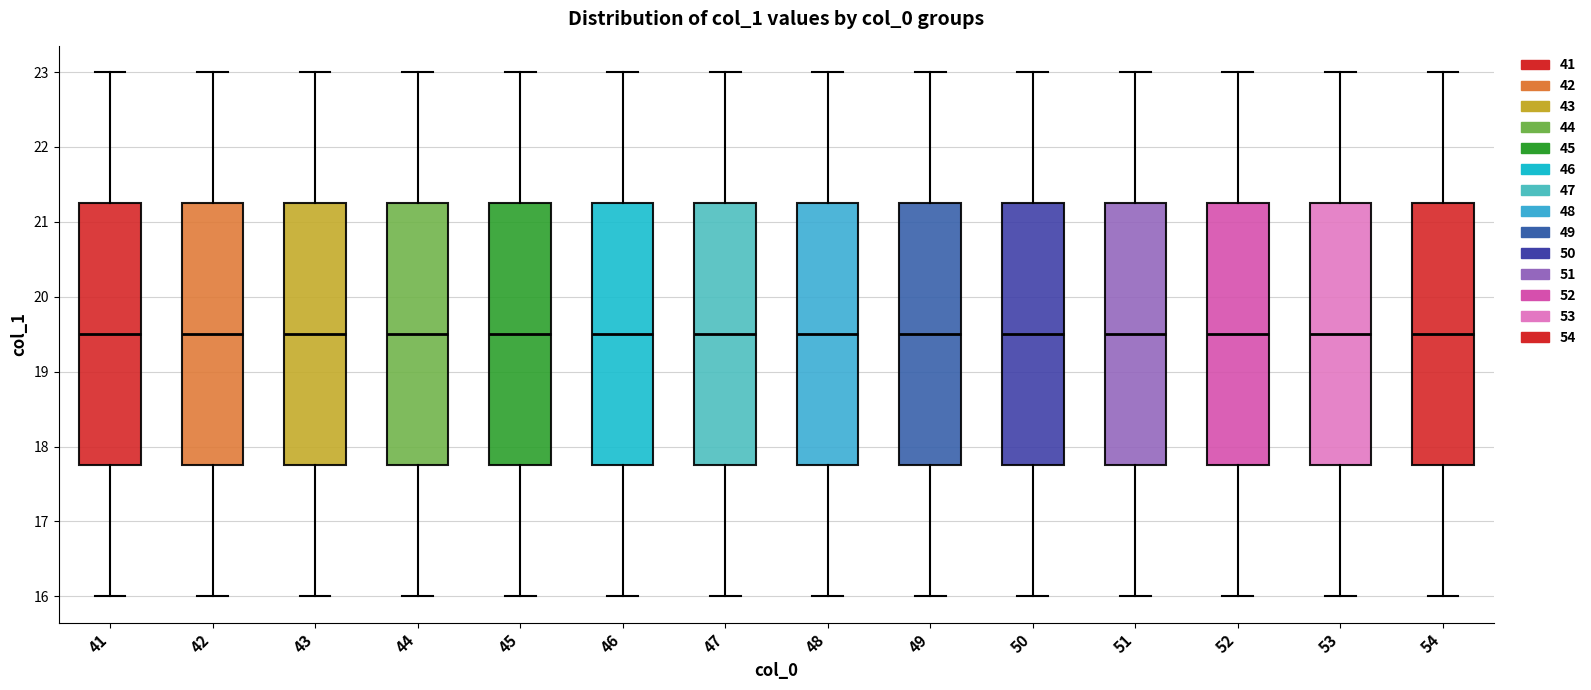

Where does the lower whisker of the box at x = 48 end on the y-axis? The values are not printed on the chart, so give them approximately, as read against the axis.

16.0